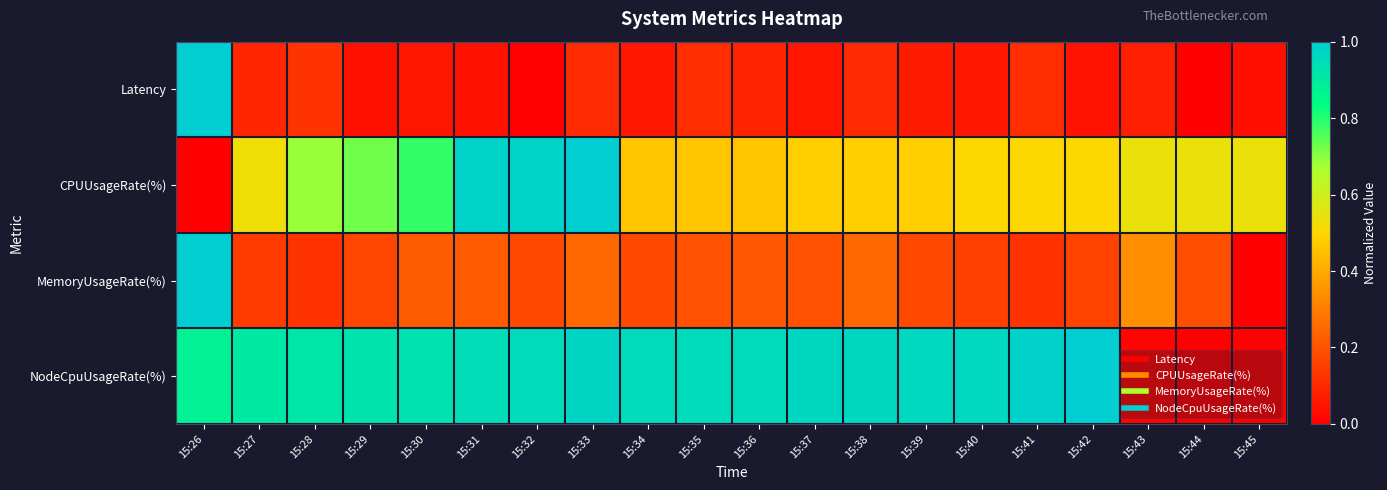

Rank the series by their average value, from lowest to highest.

Latency, MemoryUsageRate(%), CPUUsageRate(%), NodeCpuUsageRate(%)